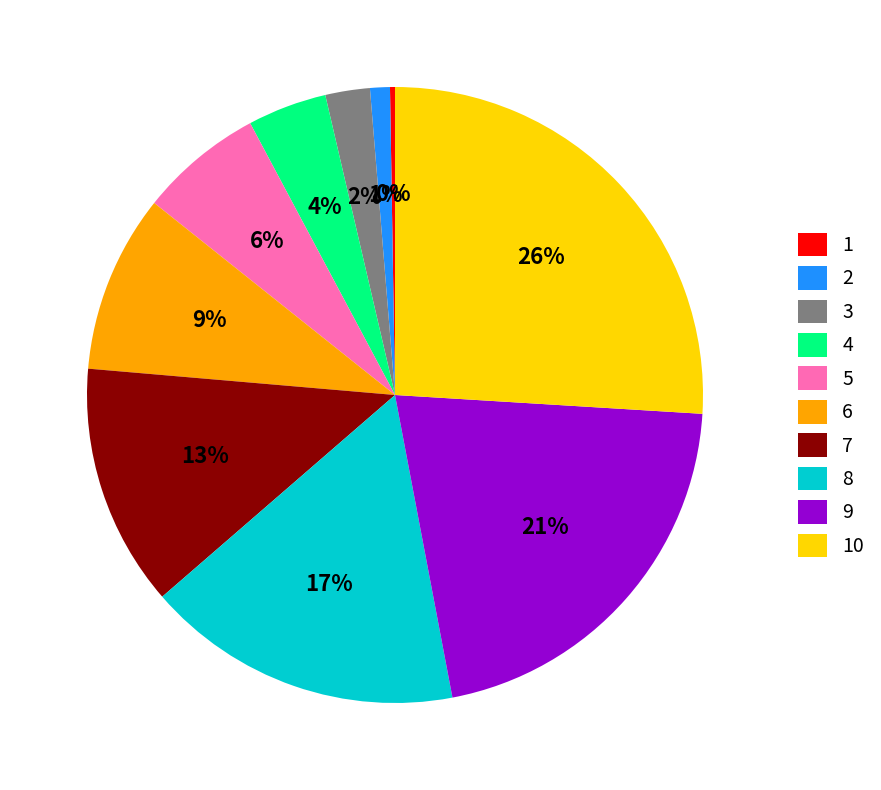

To the nearest percent, what is the difference between the 3 and 5 slice percentages?

4%